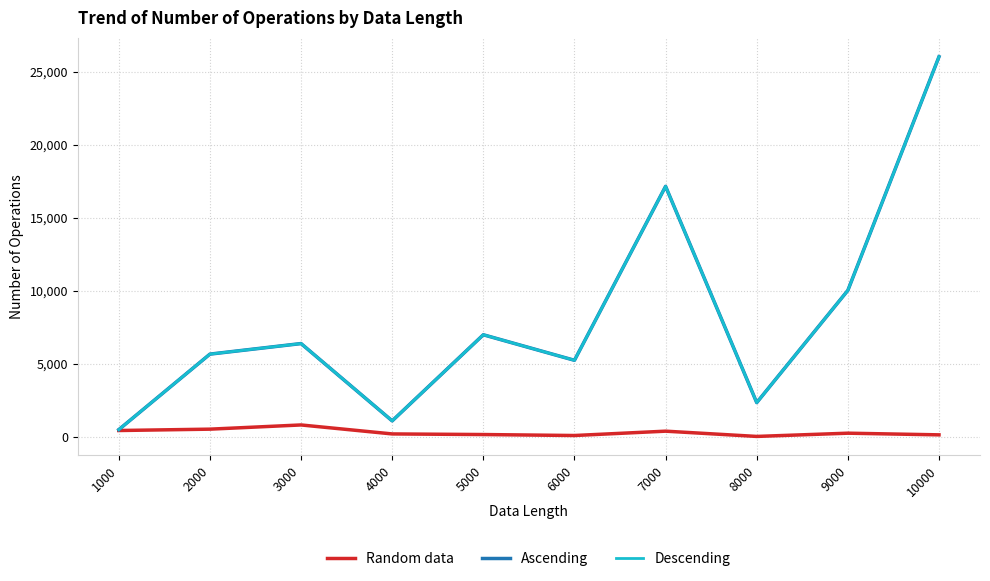

What is the value of the Ascending point at the 9th from the left?

10026